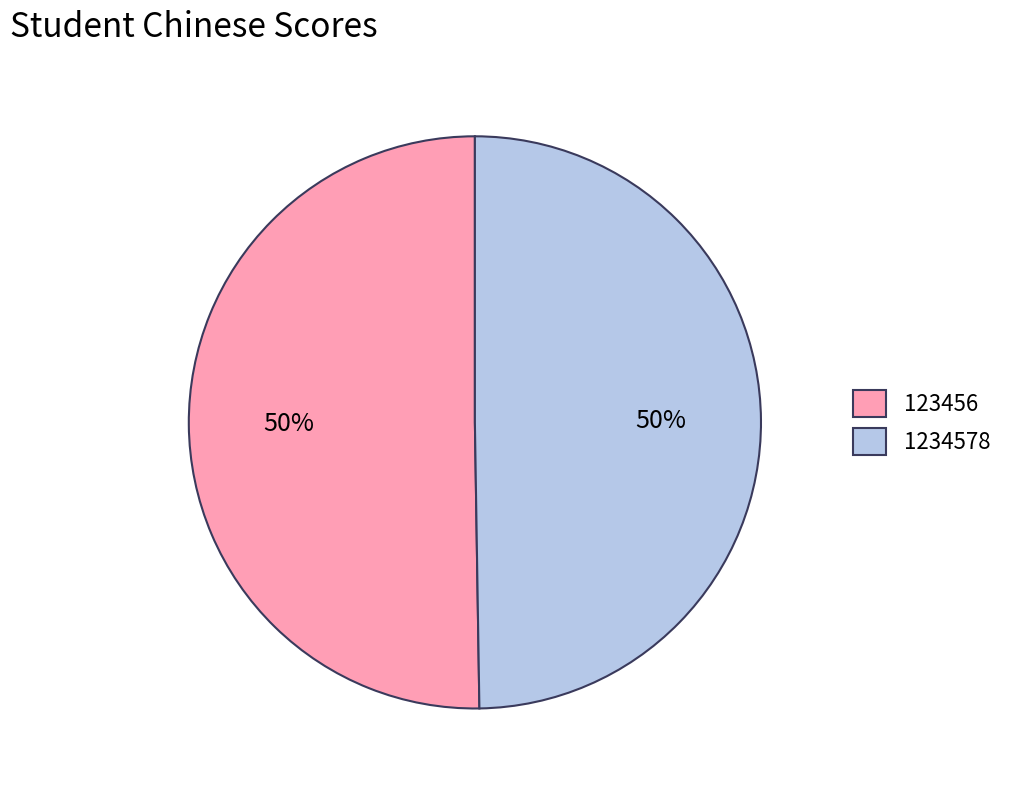

True or false: 1234578 accounts for 43% of the total.

False